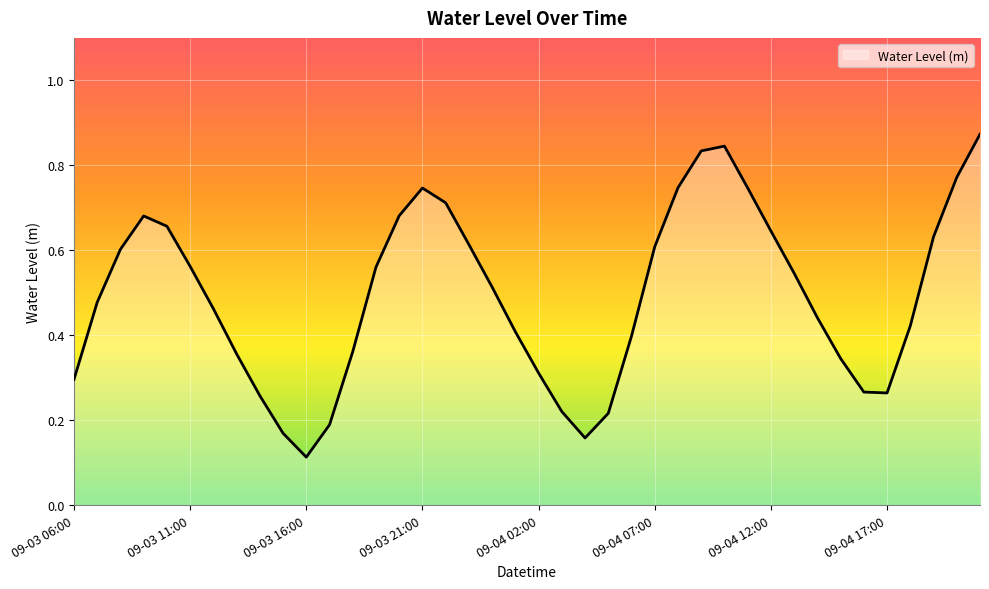

What is the label of the 2nd point from the left?

09-03 07:00